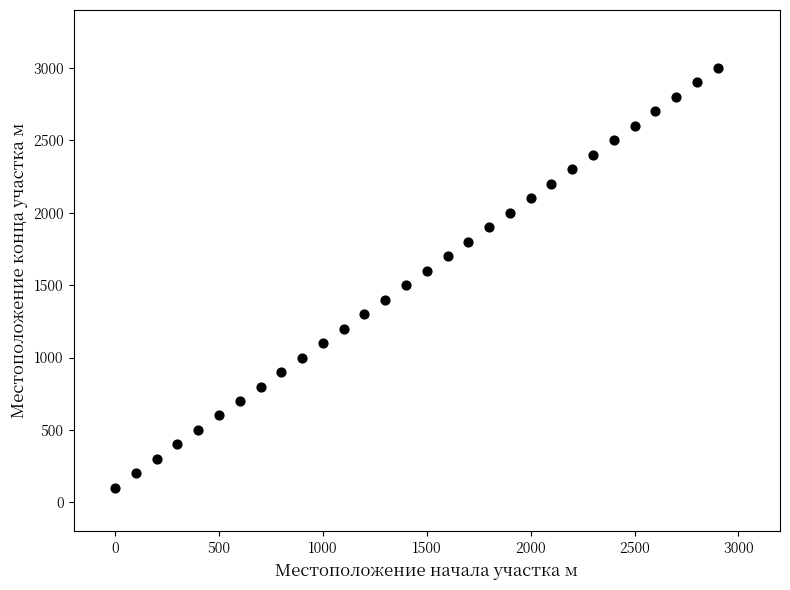

What is the range of X values (max minus min)?

2900